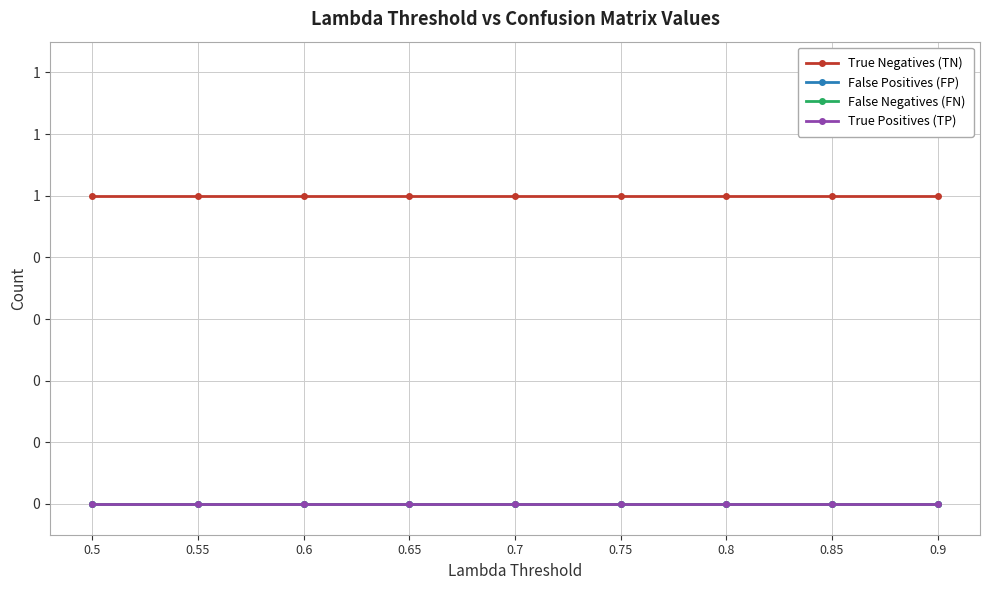

At which category does the chart reach its peak across all series?

0.5